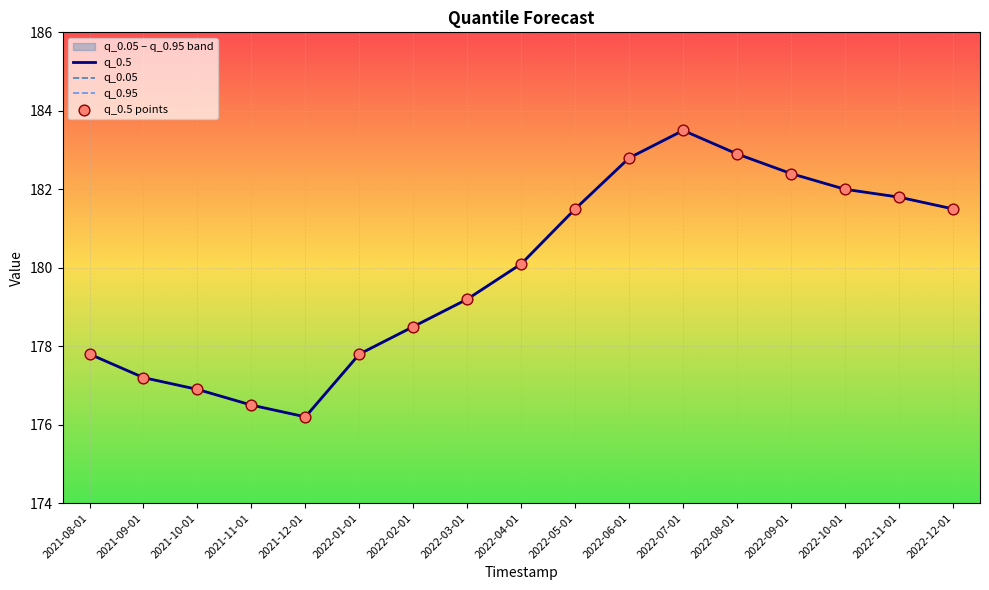

What is the total value across all series at 2022-01-01?

711.2